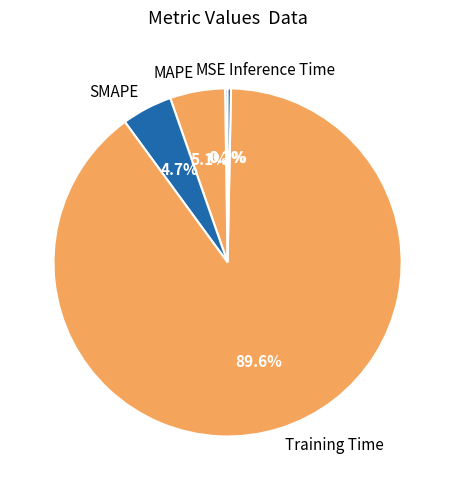

Between Training Time and SMAPE, which is larger?

Training Time